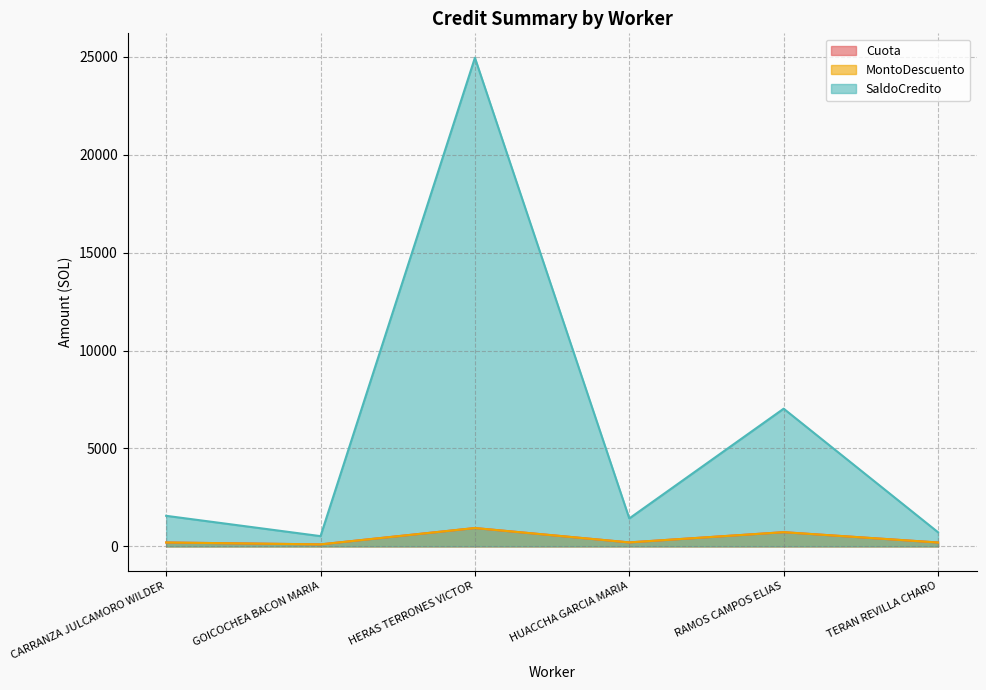

How many data points in SaldoCredito are above 1560?

3